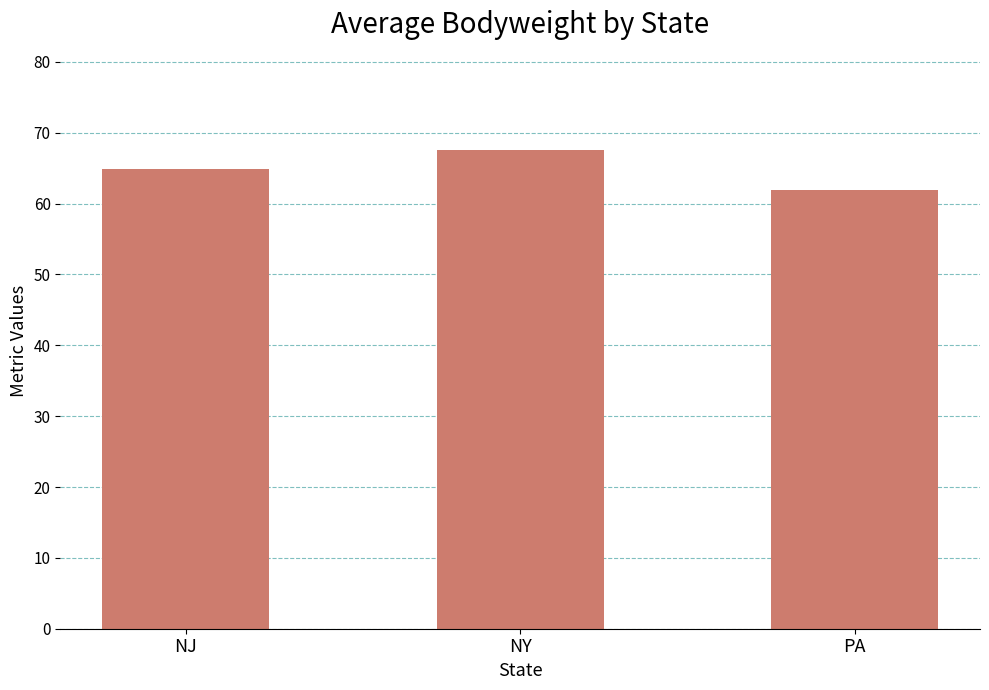

The chart shows a value of 67.6 at NY. True or false?

True